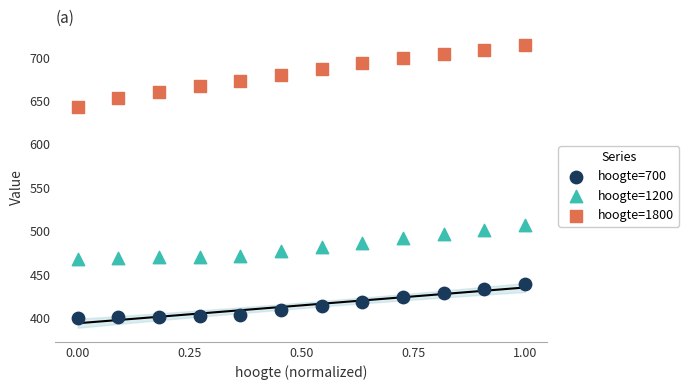

Which series contains the lowest Y value?

hoogte=700